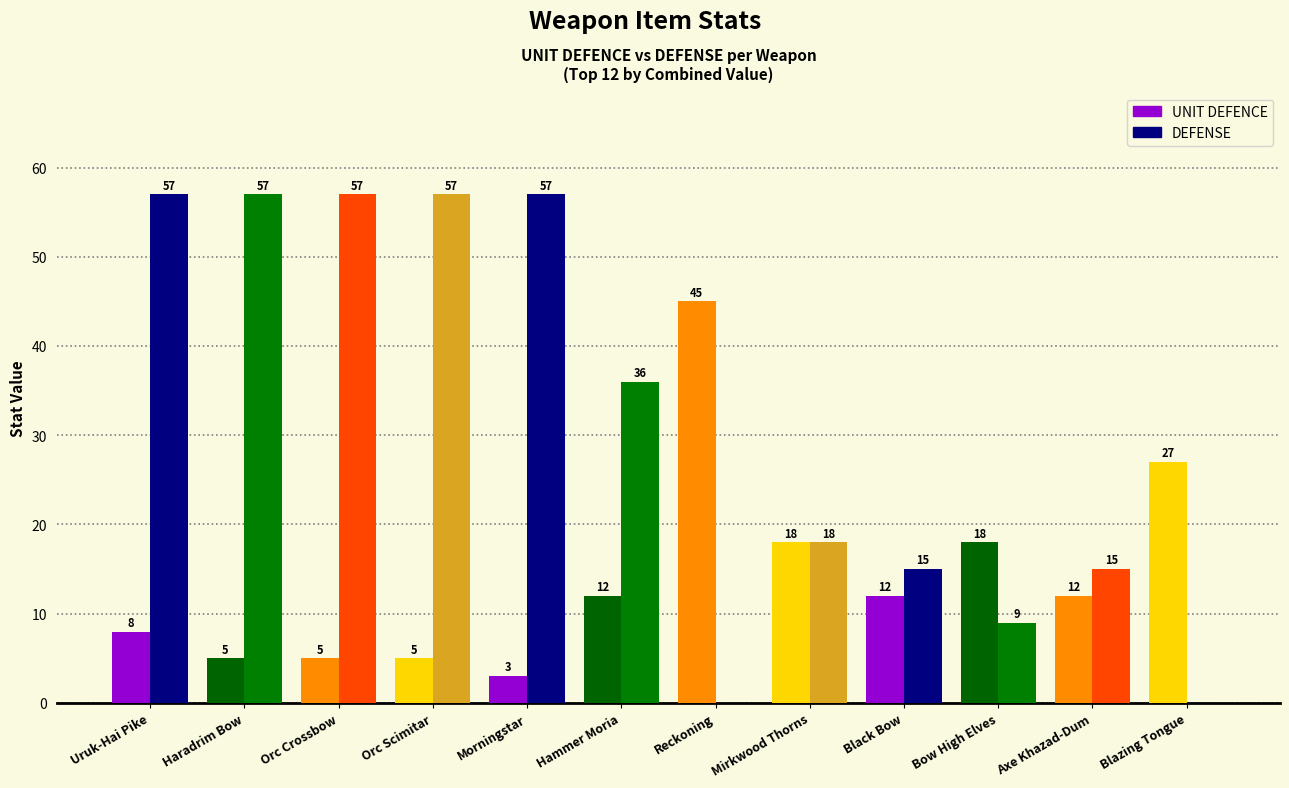

How many categories are shown in the chart?

12